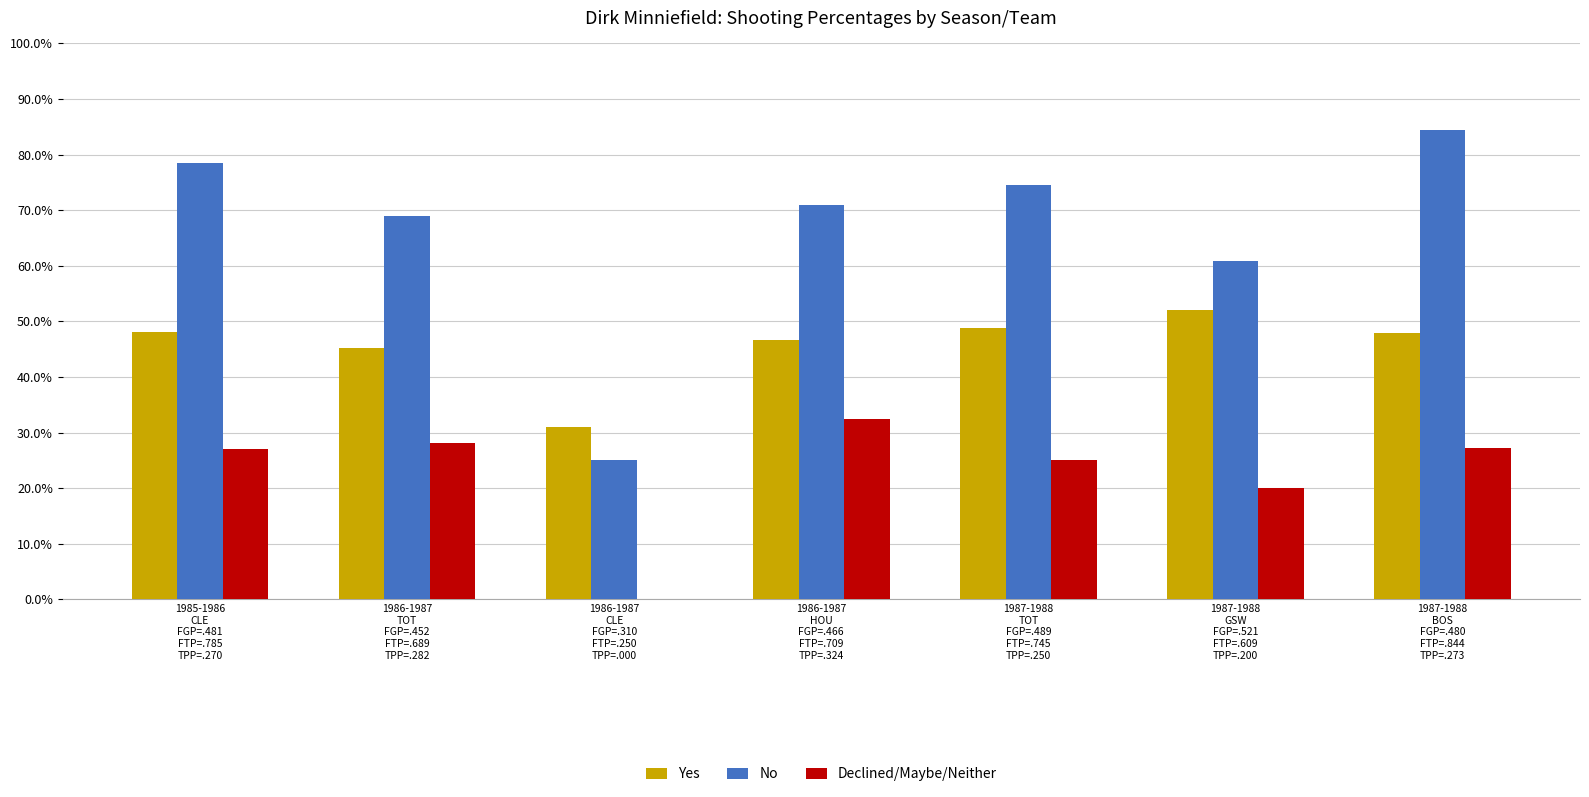

Between 1985-1986
CLE
FGP=.481
FTP=.785
TPP=.270 and 1987-1988
TOT
FGP=.489
FTP=.745
TPP=.250, which is larger?

1987-1988
TOT
FGP=.489
FTP=.745
TPP=.250